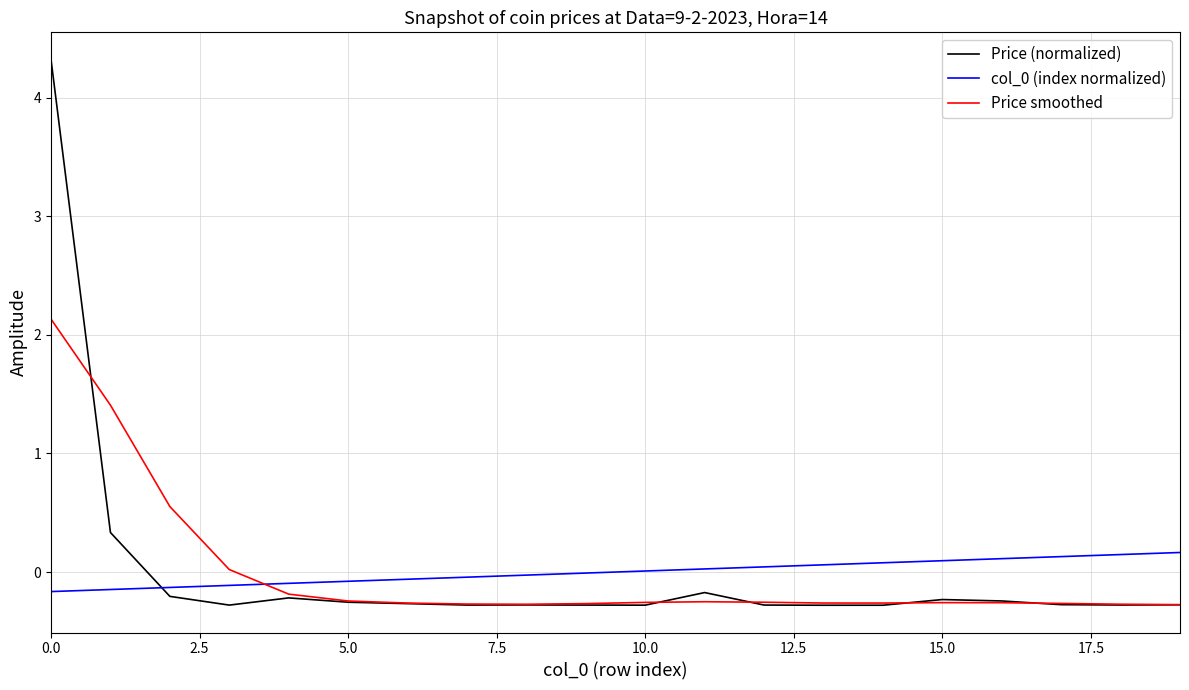

At how many categories does at least one series exceed 1?

2